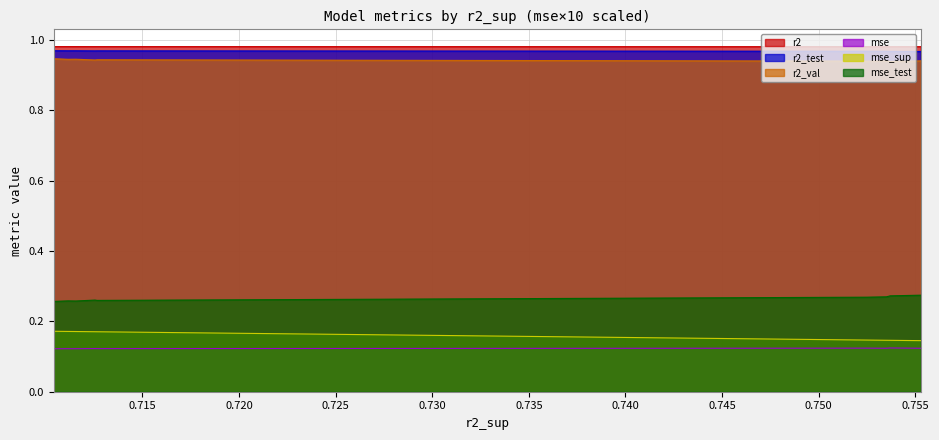

What is the sum of the r2 values at model_1_43_5 and model_1_43_1?

2.0